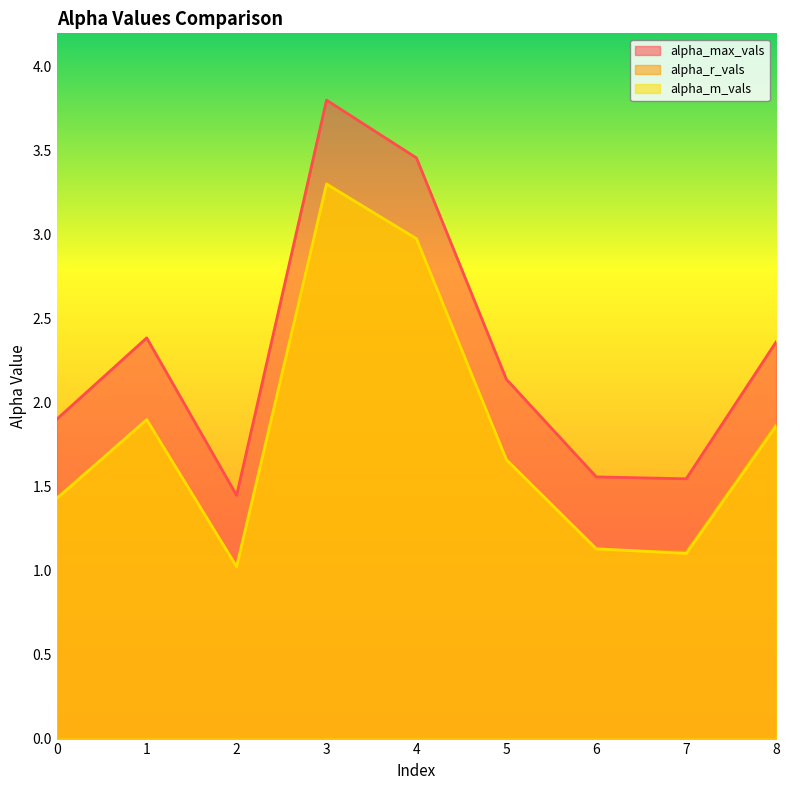

What is the sum of all alpha_r_vals values?

16.4